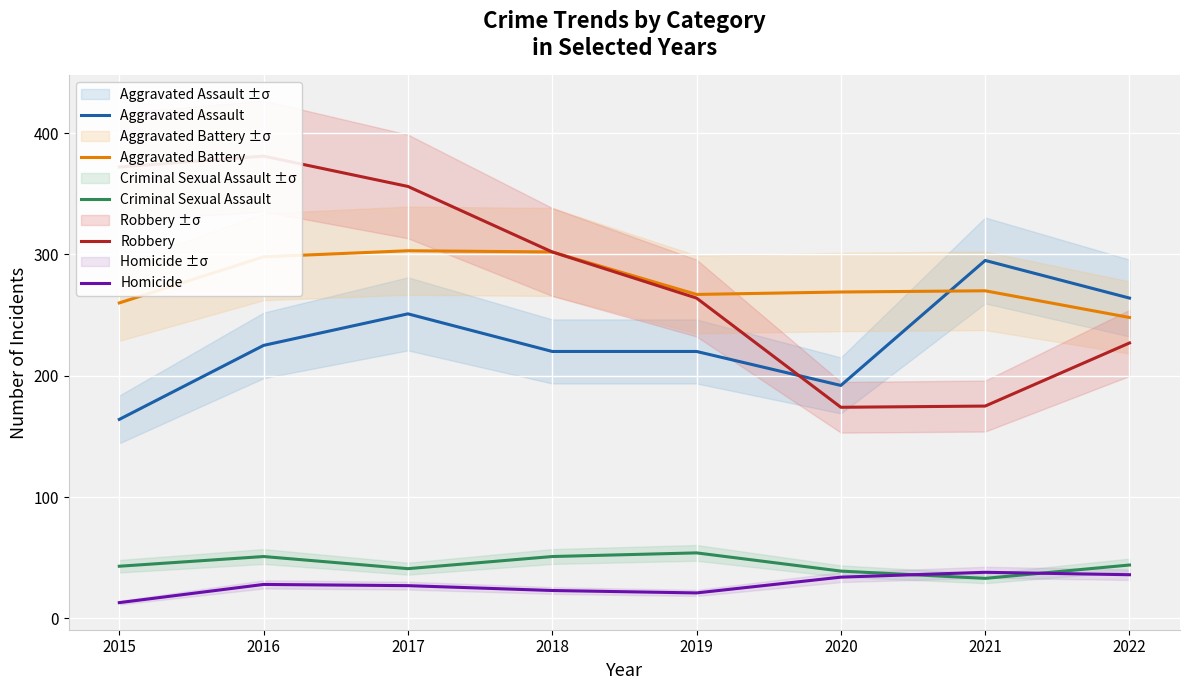

True or false: Criminal Sexual Assault and Aggravated Assault cross at least once.

False